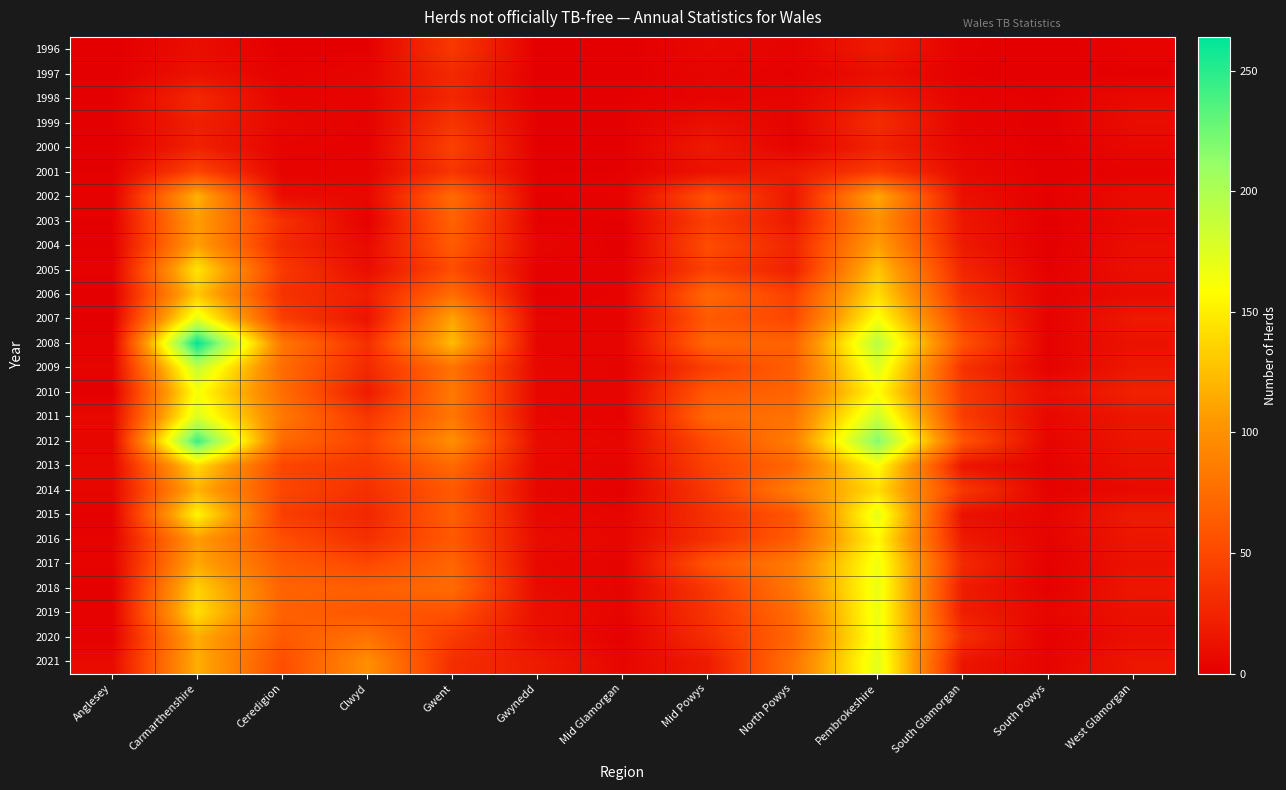

How many series are shown in this chart?

26